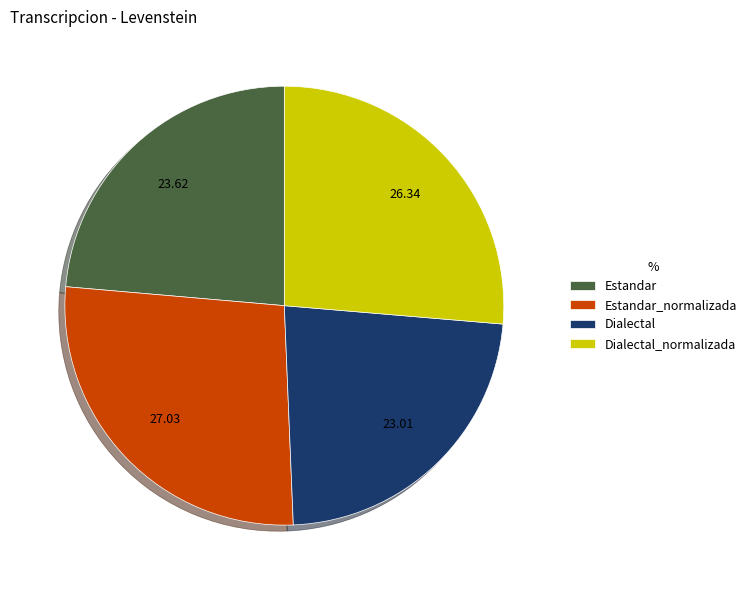

Between Estandar_normalizada and Estandar, which is larger?

Estandar_normalizada